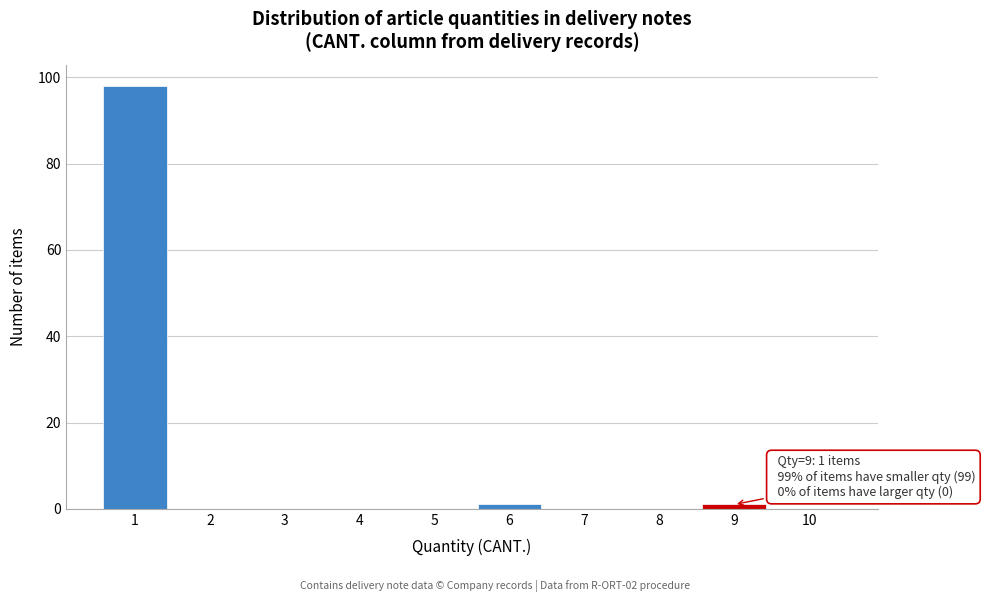

Over which range of the x-axis is the bar tallest?

0.5 to 1.5